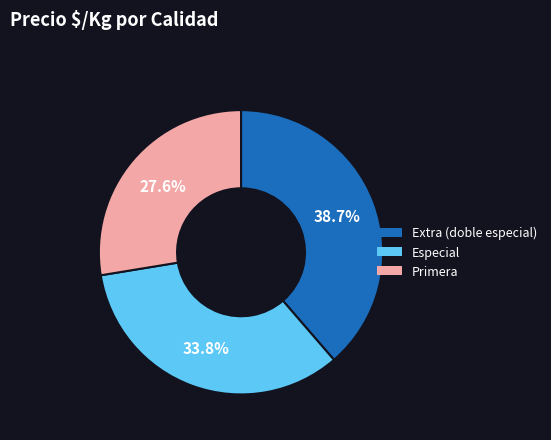

Count the number of slices in the pie.

3